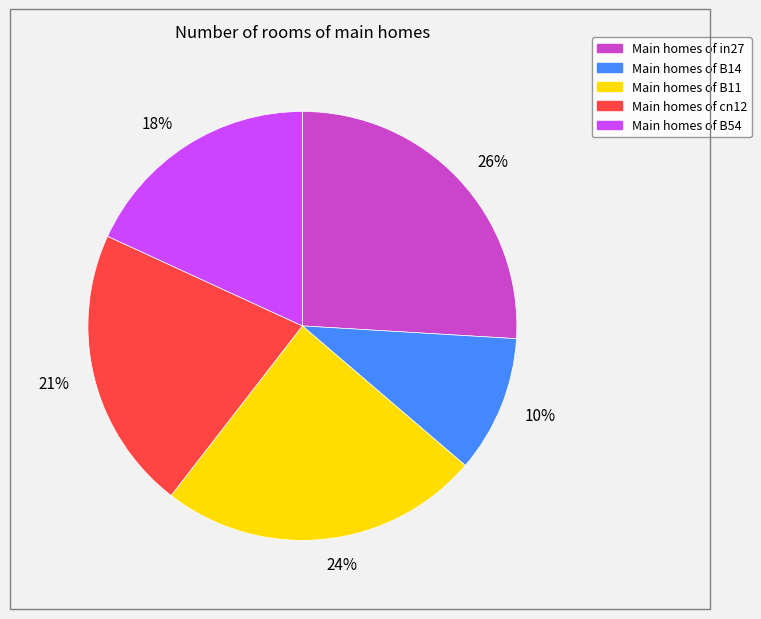

True or false: 26% accounts for 26% of the total.

True